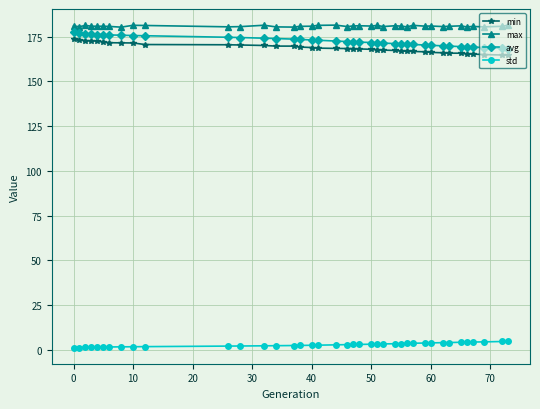

Does the chart display data point markers on the line(s)?

Yes